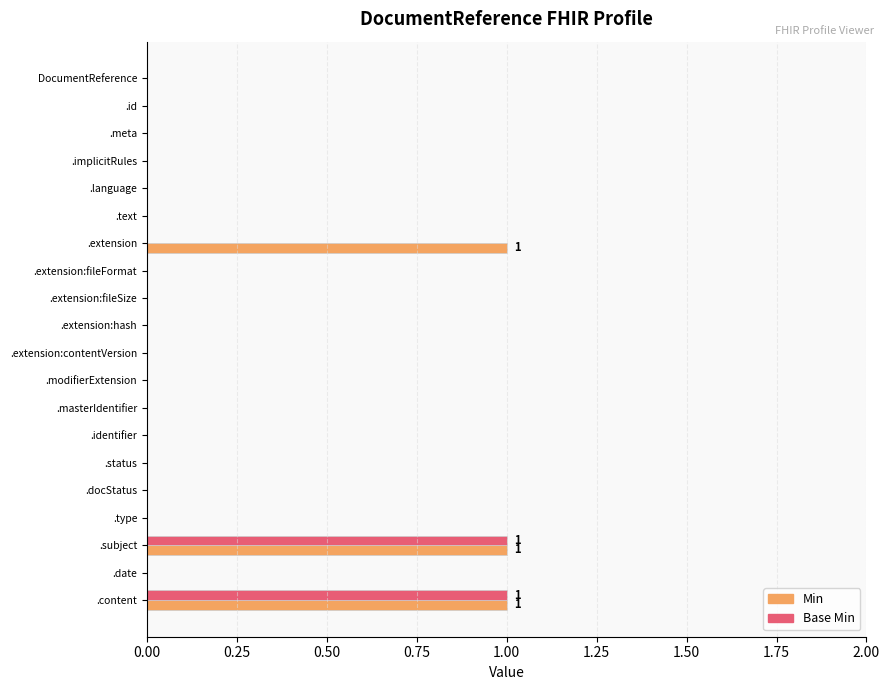

Is the value of Min at .subject greater than the value of Base Min at .extension:contentVersion?

Yes